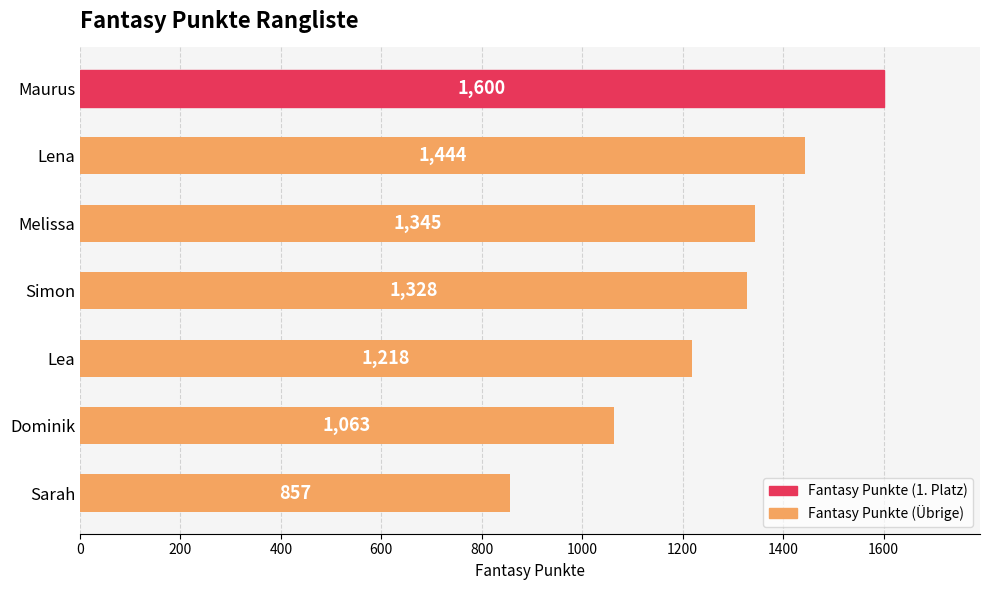

True or false: the data shows 569 at Lena.

False